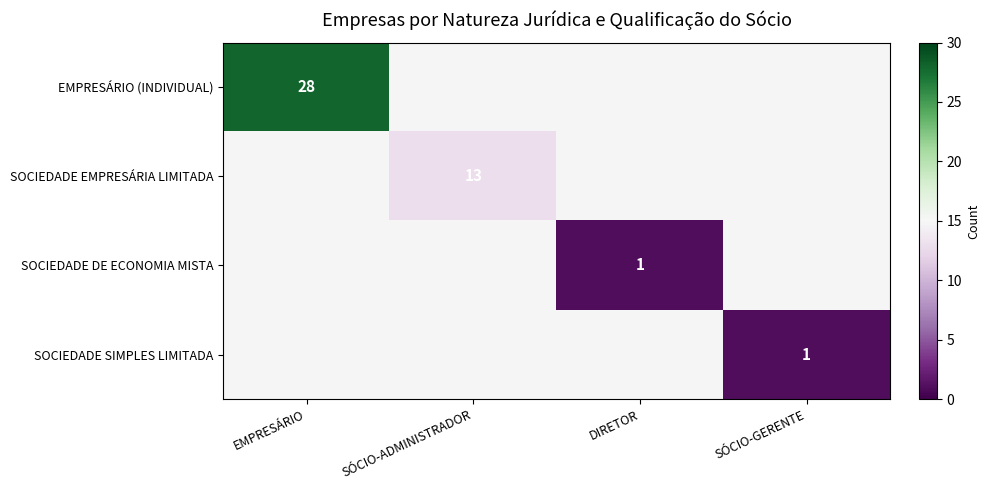

Is it true that SOCIEDADE EMPRESÁRIA LIMITADA equals 13 at SÓCIO-ADMINISTRADOR?

True